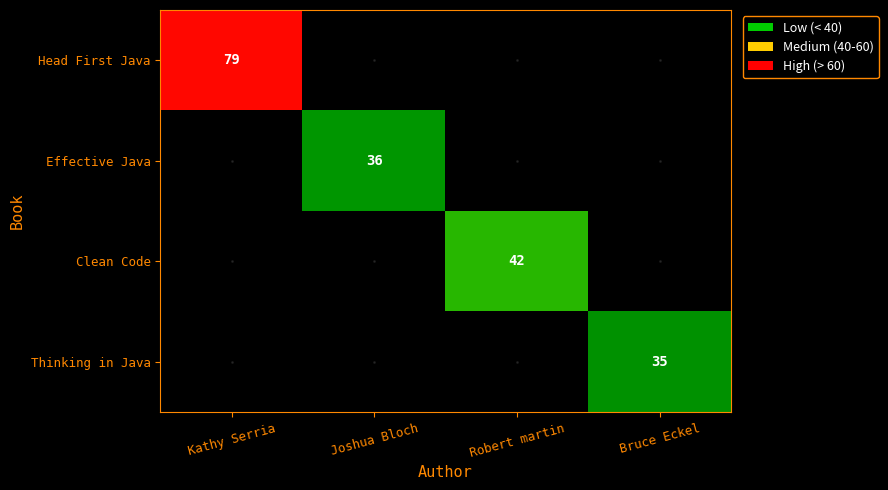

True or false: Clean Code has a value of 58 at Robert martin.

False